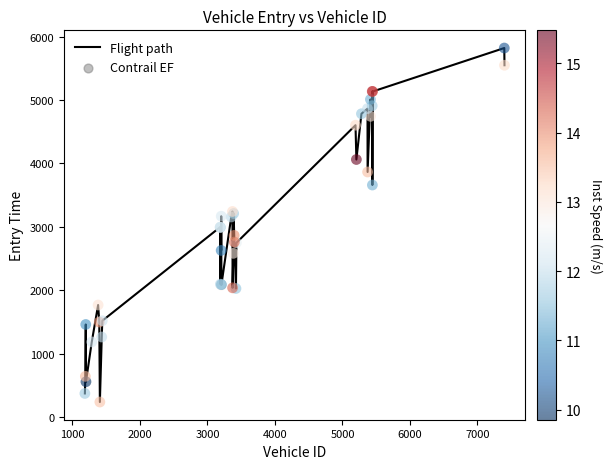

What is the difference between the maximum and minimum values?

5581.3